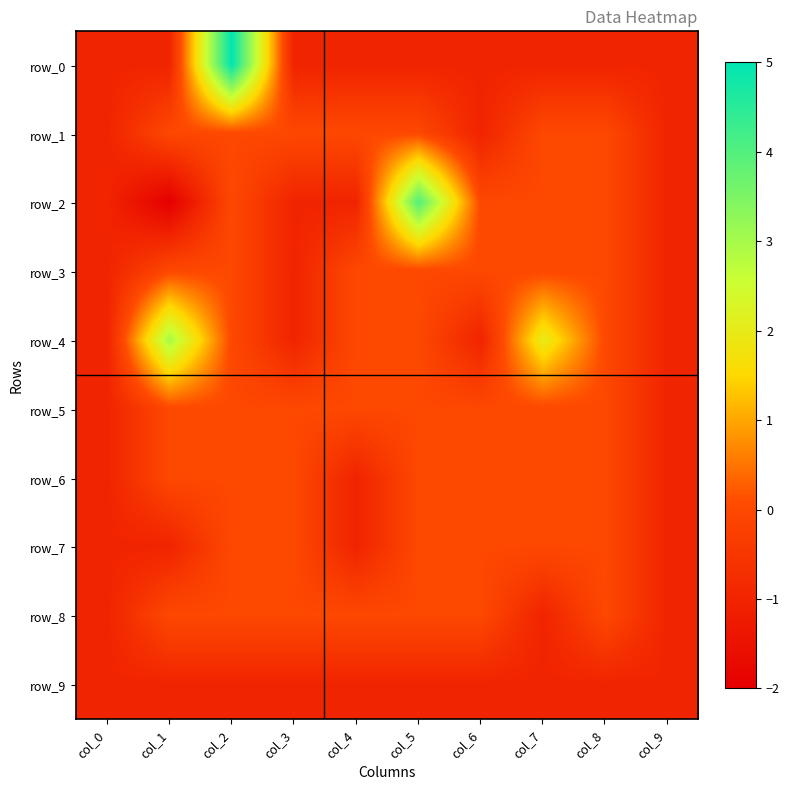

Which category has the lowest value in the row_5 series?

col_0